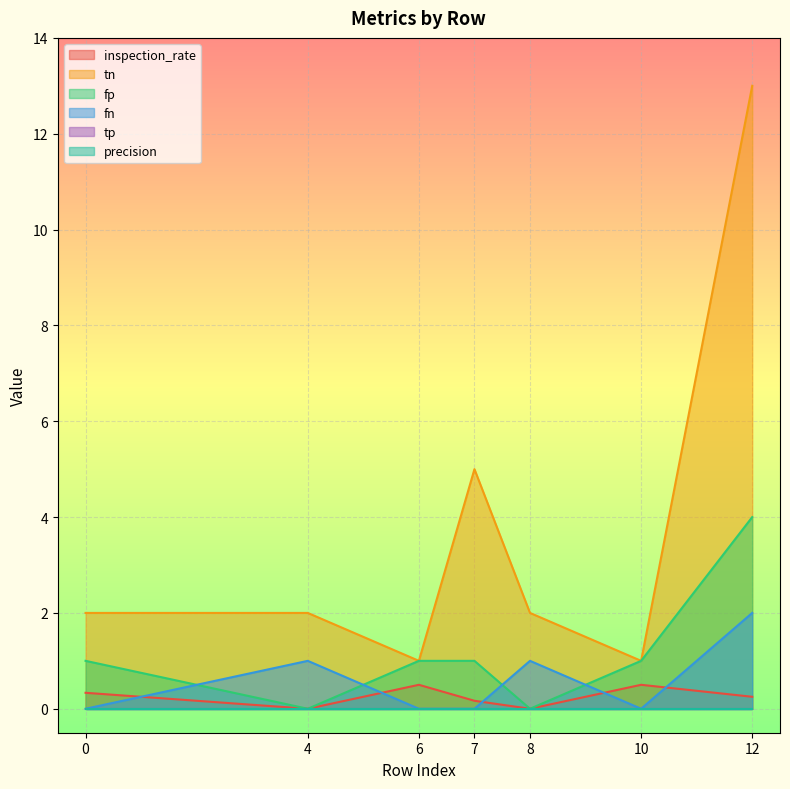

What is the value of the tn point at the 7th from the left?

13.0